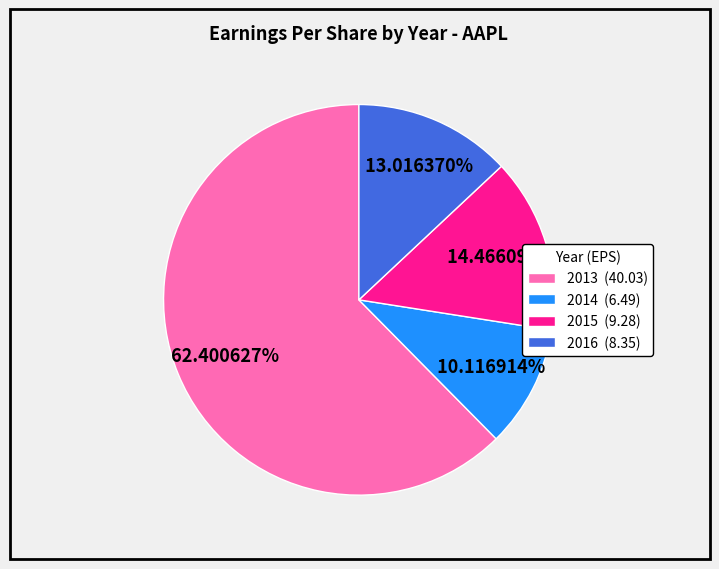

What is the smallest slice in the pie chart?

2014